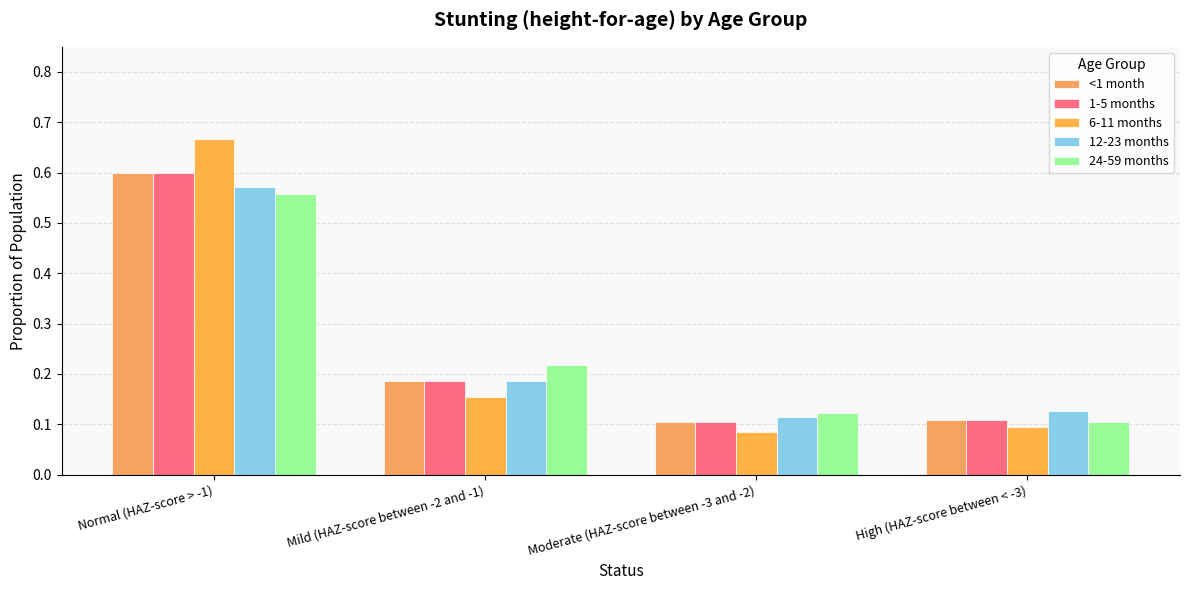

What is the difference between the maximum and minimum values in the 1-5 months series?

0.5